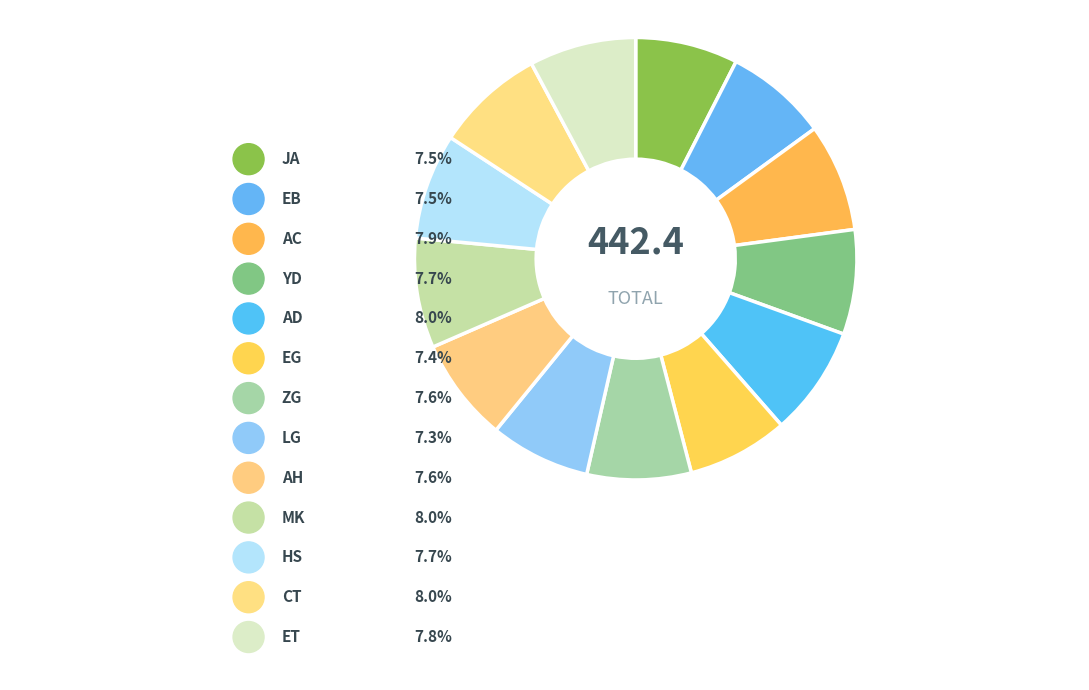

What percentage do MK and AD together represent?

16.0%